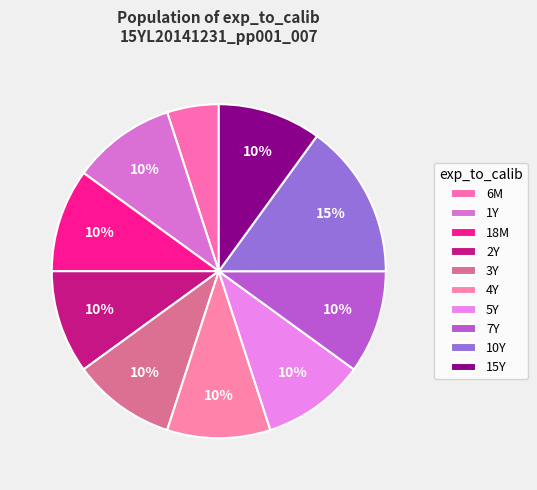

Count the number of slices in the pie.

10